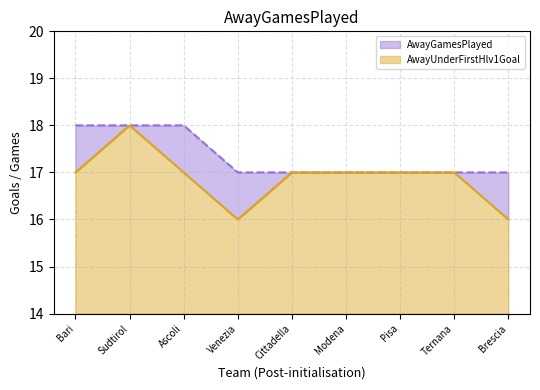

Rank the series by their maximum value, from lowest to highest.

AwayUnderFirstHlv1Goal, AwayGamesPlayed